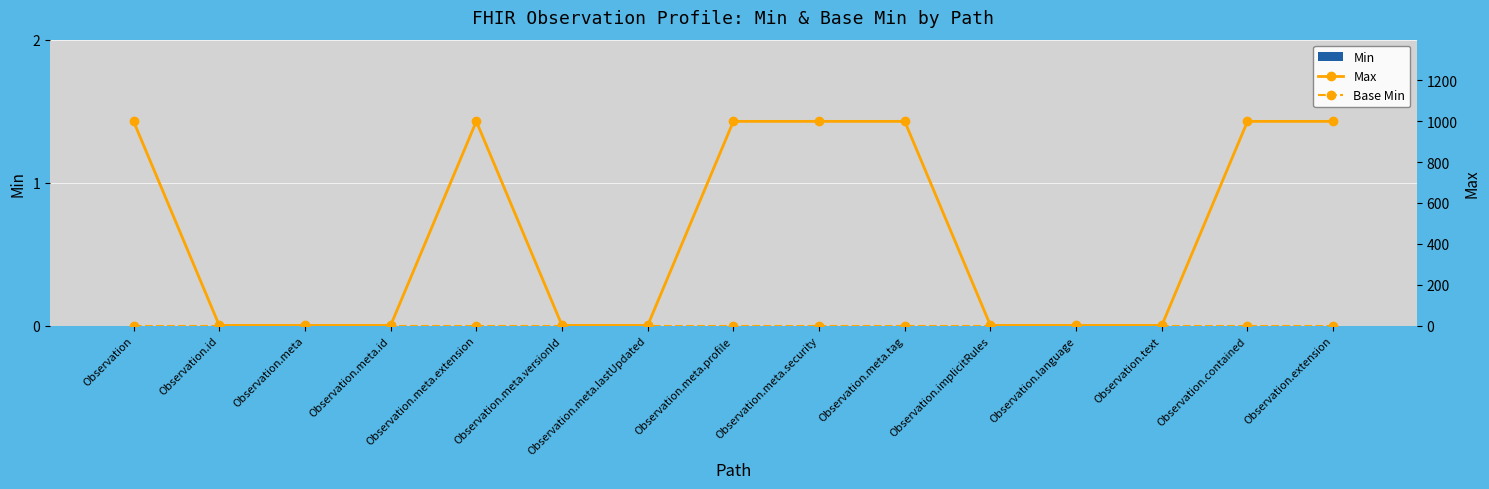

Reading left to right, transcribe all the data shown in this chart.

Min: 0	0	0	0	0	0	0	0	0	0	0	0	0	0	0
Max: 999	1	1	1	999	1	1	999	999	999	1	1	1	999	999
Base Min: 0	0	0	0	0	0	0	0	0	0	0	0	0	0	0